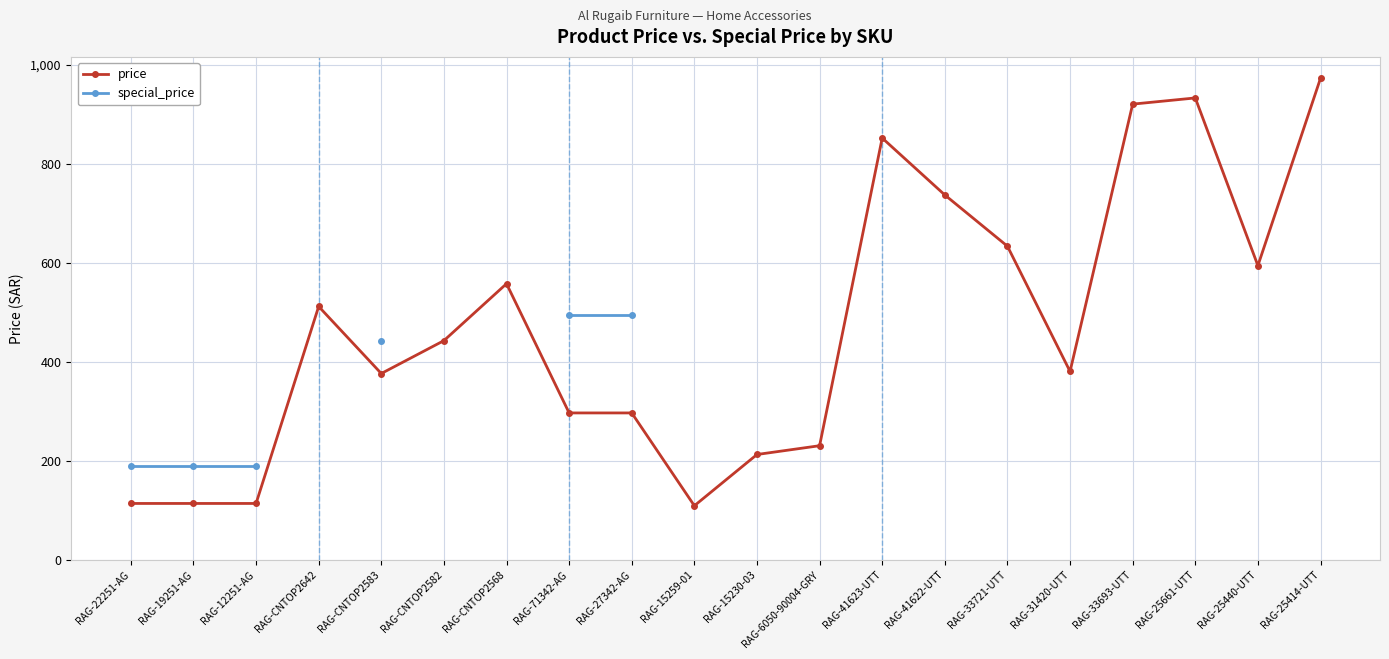

True or false: price and special_price cross at least once.

False